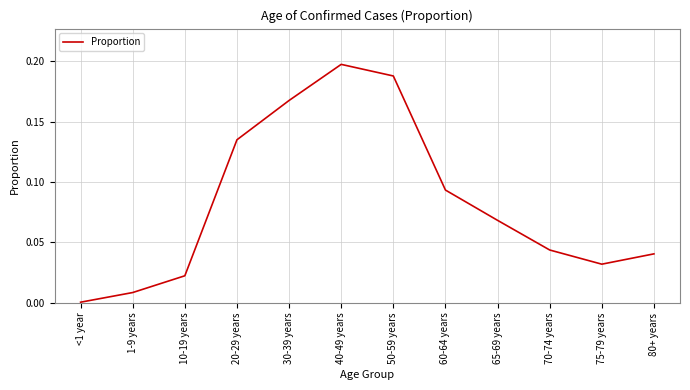

What position from the left is 60-64 years?

8